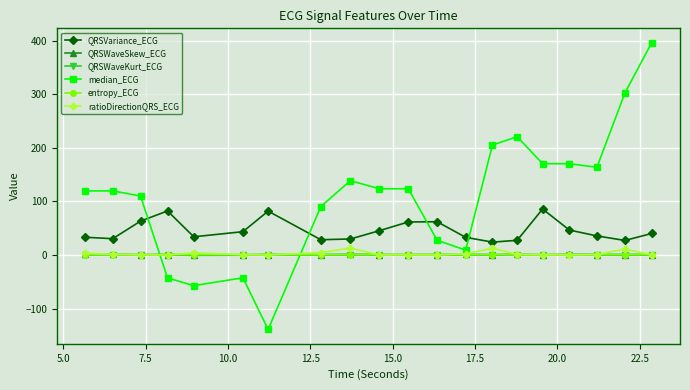

Which series has the largest total across all categories?

median_ECG